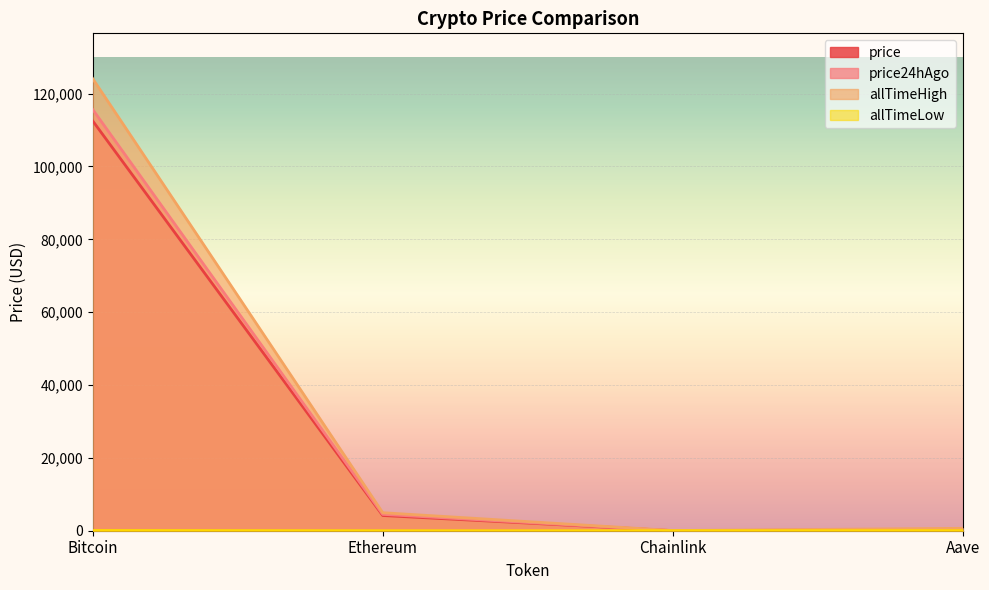

The value of allTimeLow at Bitcoin is 67.8. True or false?

True